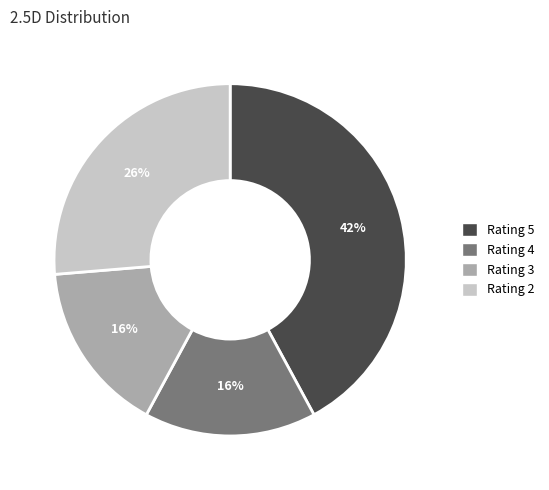

Is there any slice that represents more than half of the pie?

No